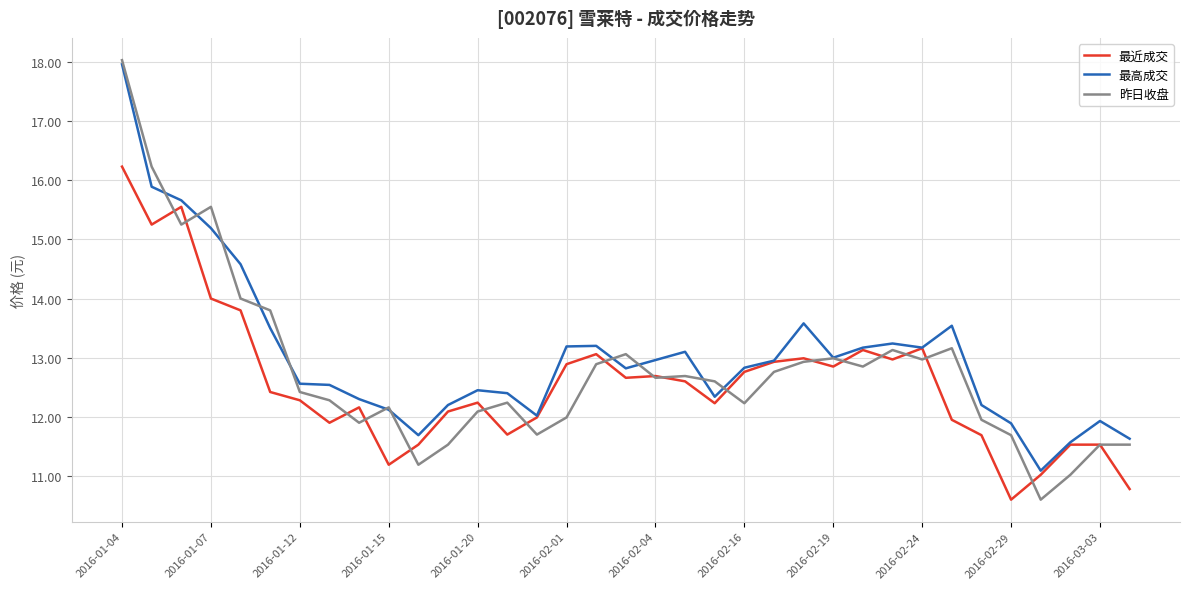

Which series has the widest spread of values?

昨日收盘